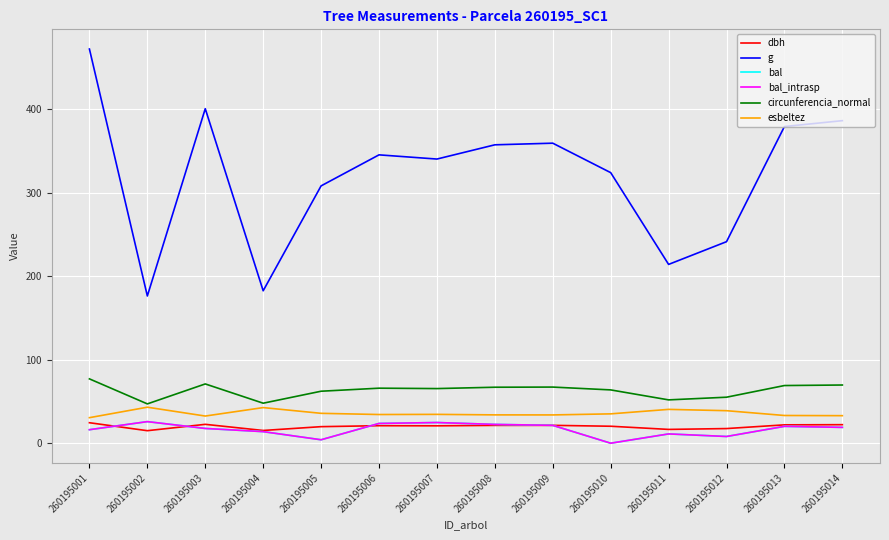

Does the chart display data point markers on the line(s)?

No